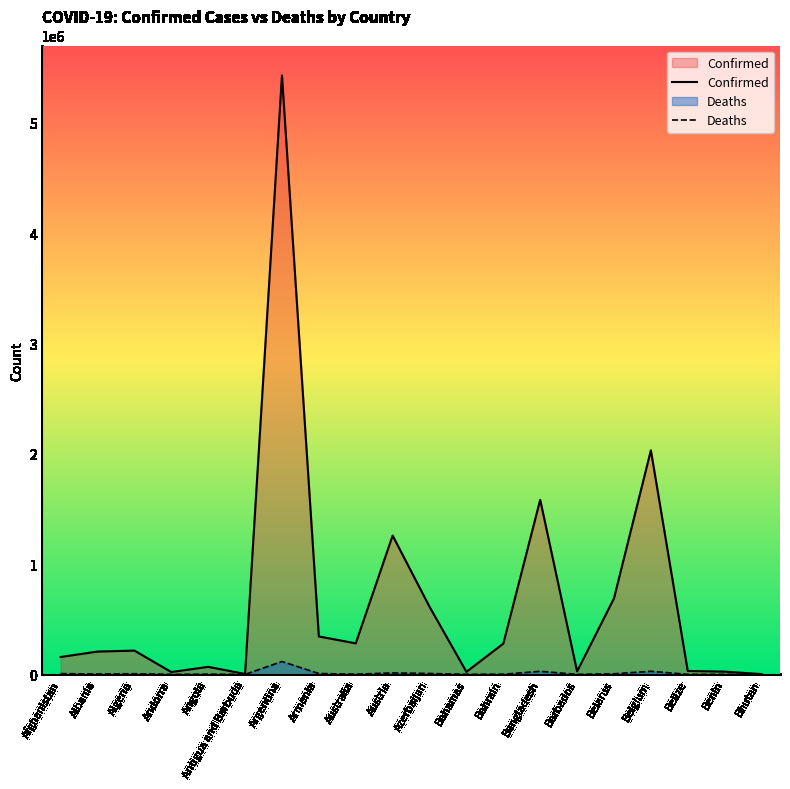

Reading left to right, list all the values displayed in this chart.

Confirmed: Afghanistan=157878	Albania=206935	Algeria=215723	Andorra=21571	Angola=68362	Antigua and Barbuda=4216	Argentina=5428957	Armenia=344126	Australia=281276	Austria=1258377	Azerbaijan=613059	Bahamas=23380	Bahrain=279056	Bangladesh=1582368	Barbados=27486	Belarus=689151	Belgium=2030878	Belize=31444	Benin=24935	Bhutan=2659
Deaths: Afghanistan=7346	Albania=3181	Algeria=6213	Andorra=139	Angola=1743	Antigua and Barbuda=118	Argentina=116979	Armenia=7936	Australia=2182	Austria=13595	Azerbaijan=8257	Bahamas=713	Bahrain=1394	Bangladesh=28054	Barbados=259	Belarus=5449	Belgium=28110	Belize=592	Benin=161	Bhutan=3